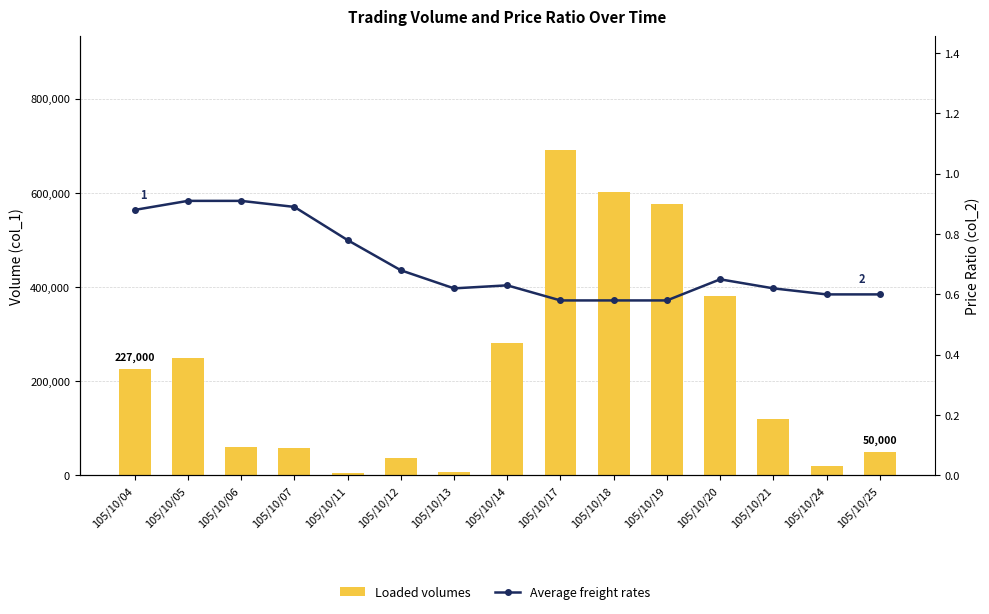

What is the difference between the Loaded volumes values at 105/10/07 and 105/10/25?

8000.0